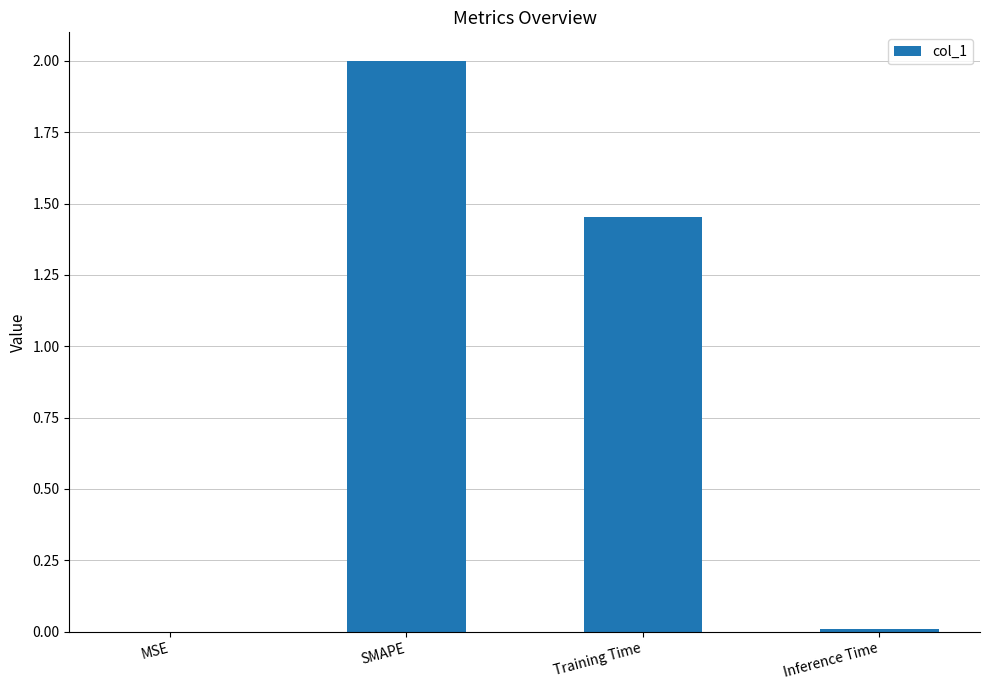

How many distinct data groups are displayed?

1